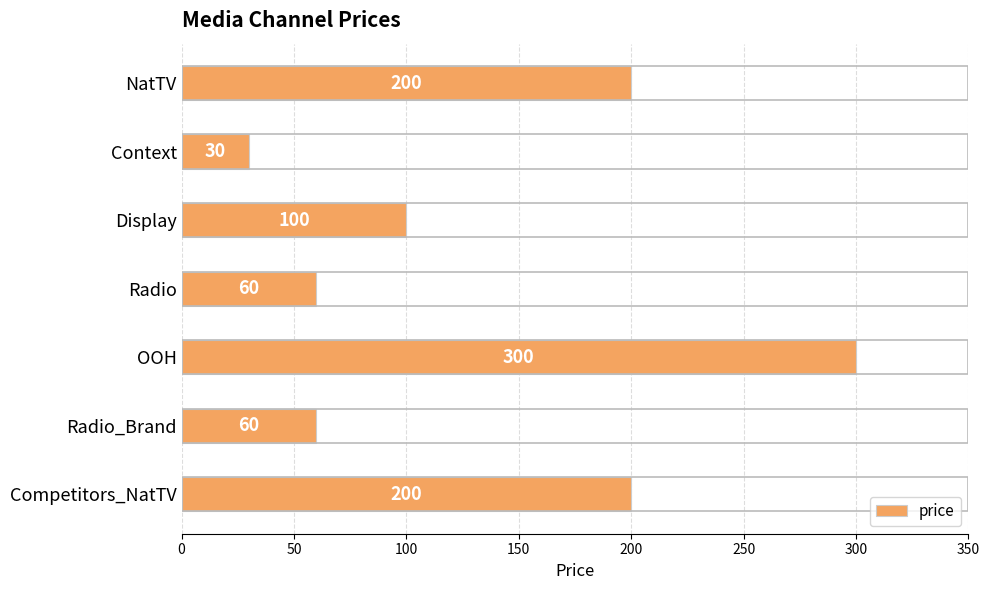

Which category has the highest value across all series?

OOH